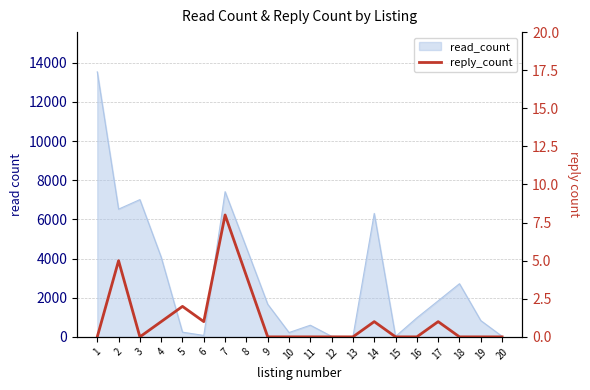

The chart shows a value of 2 at 5. True or false?

True